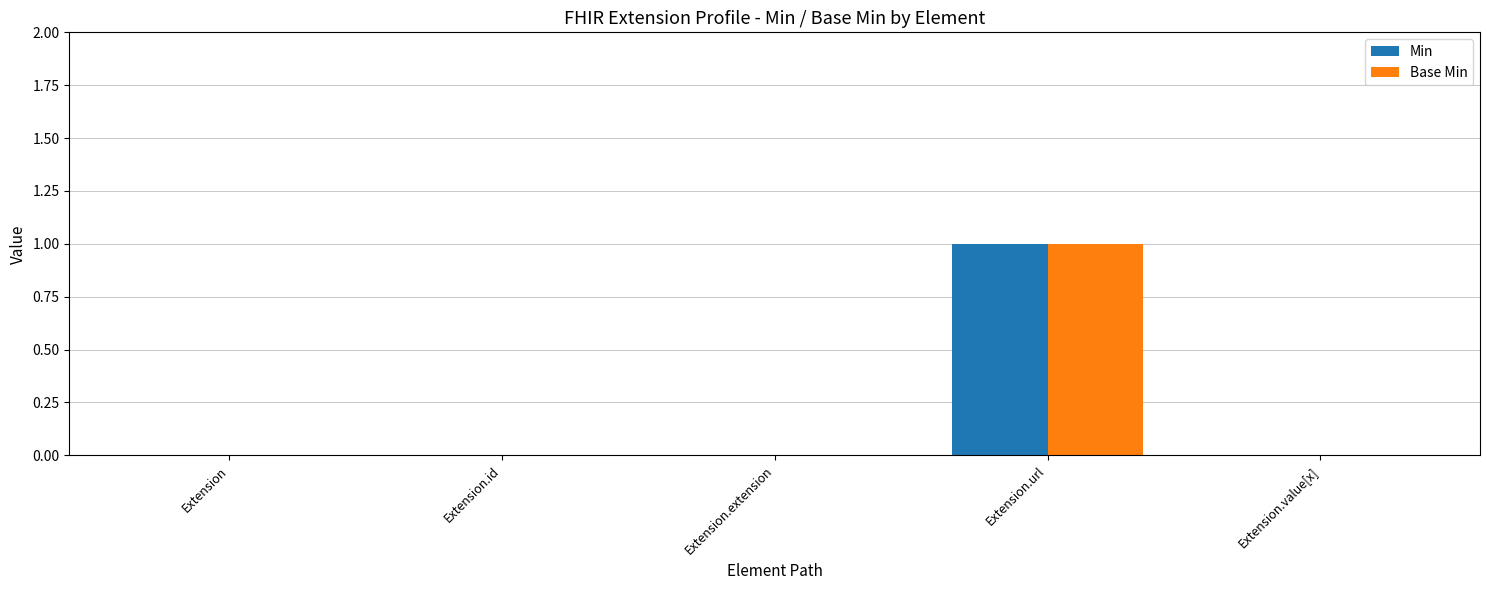

True or false: Min has a value of 0 at Extension.id.

True